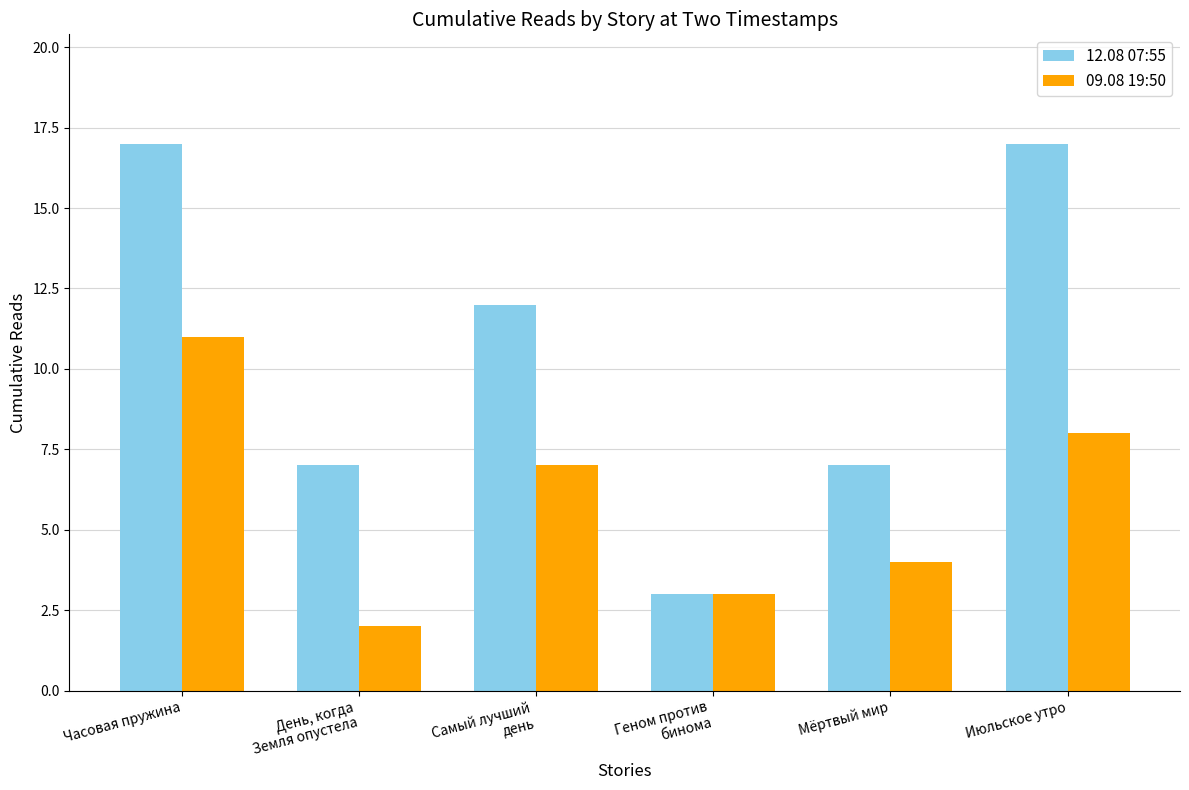

Rank the series by their average value, from lowest to highest.

09.08 19:50, 12.08 07:55